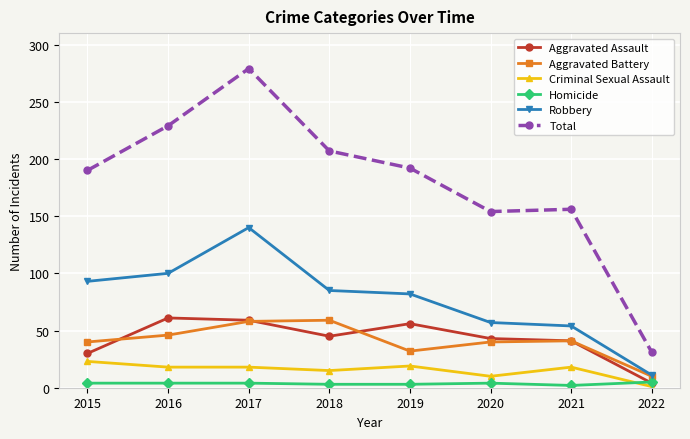

True or false: Robbery and Total intersect in this chart.

False